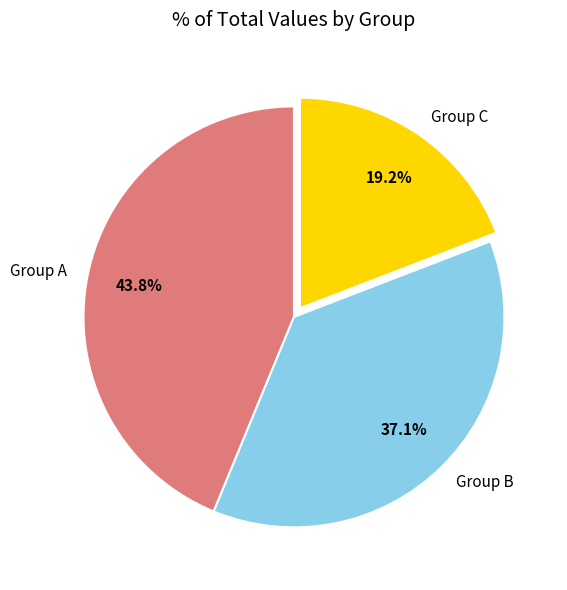

To the nearest percent, what is the difference between the largest and smallest slice percentages?

25%